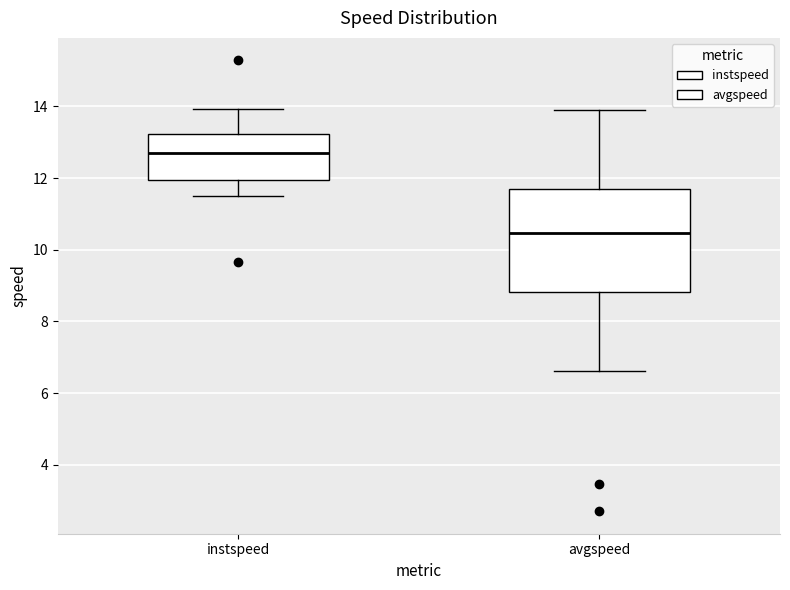

Comparing the boxes themselves (not the whiskers), which one is the tallest?

avgspeed